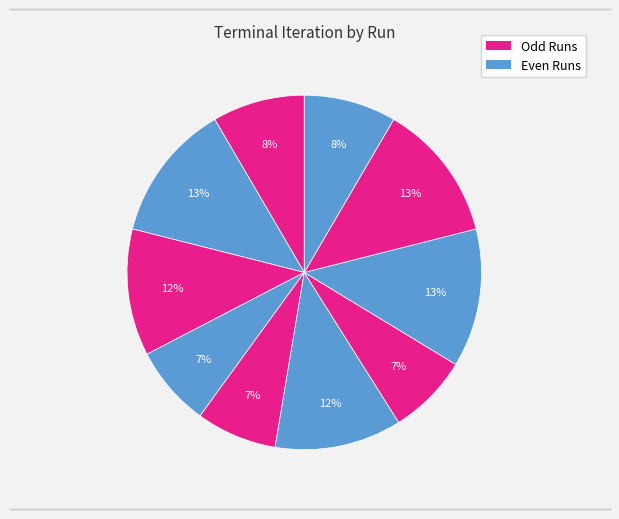

How many segments does this pie chart have?

10